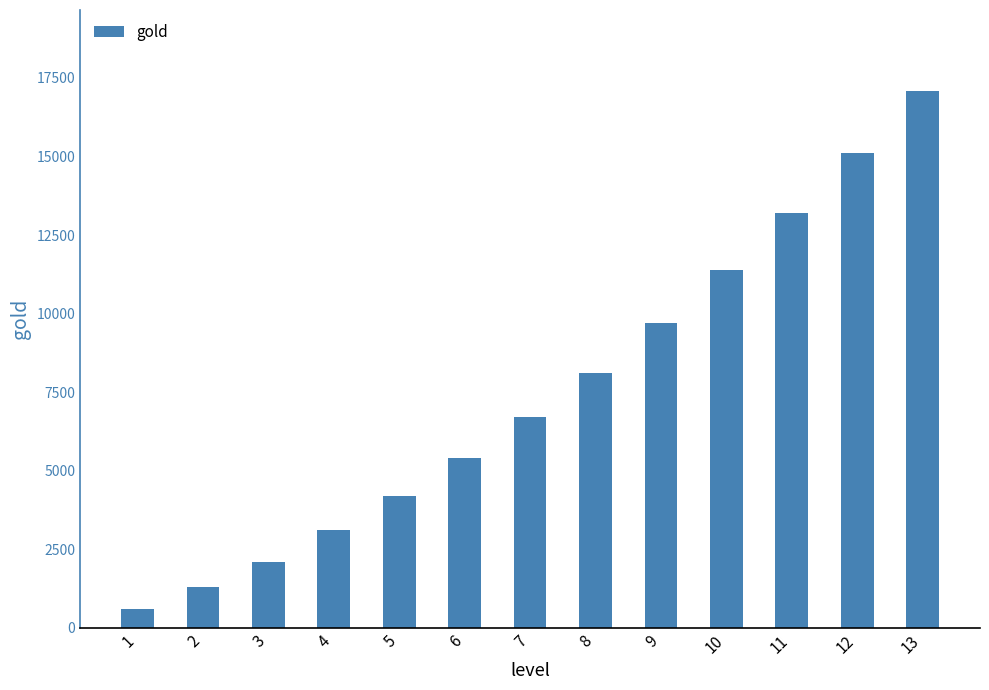

Which has a higher value, 11 or 7?

11